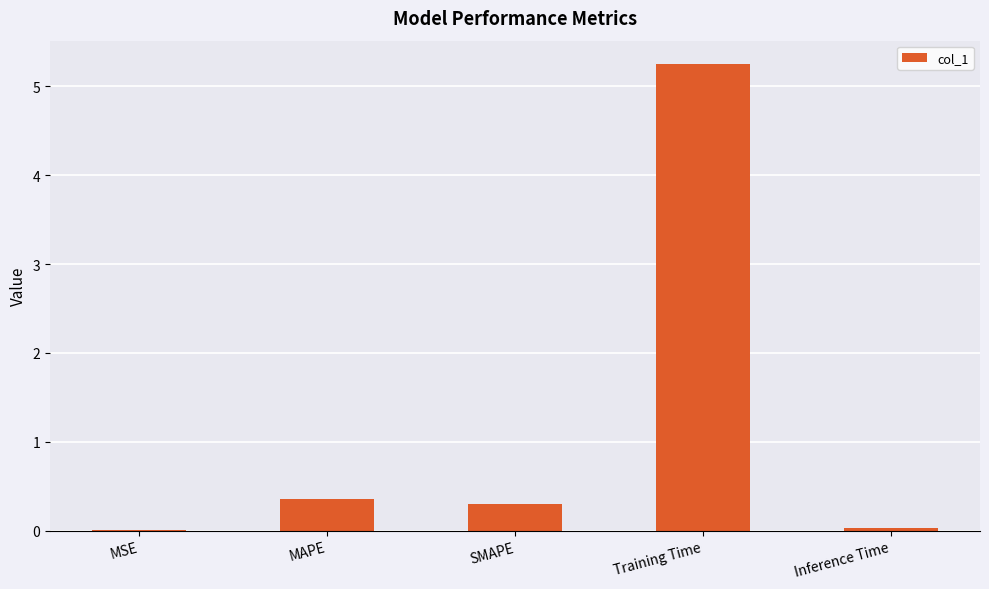

What is the greatest value displayed?

5.3